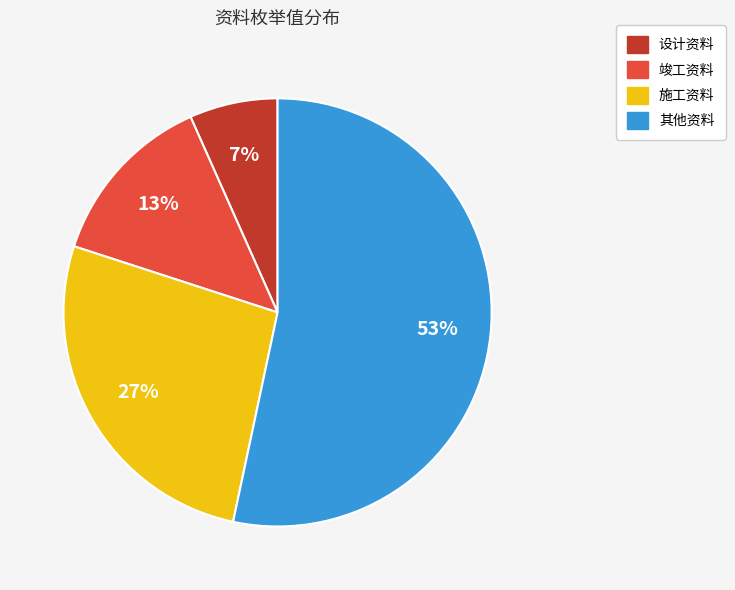

Which category has the biggest portion of the pie?

其他资料